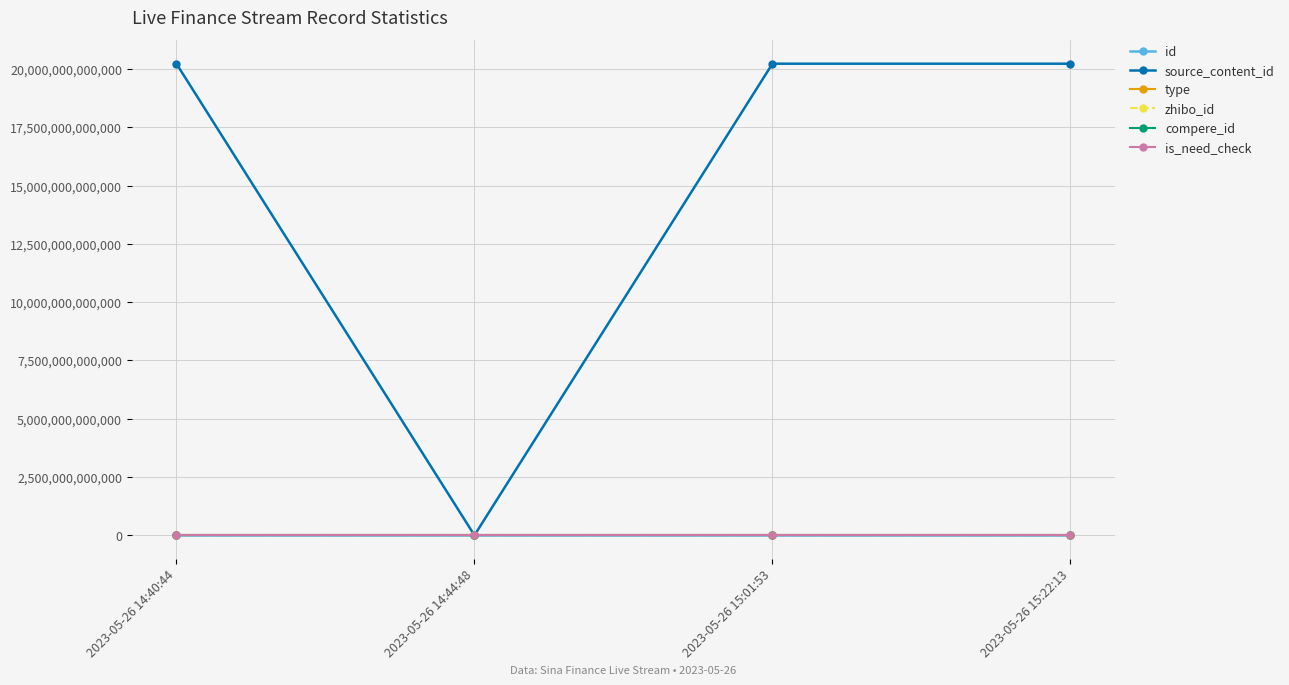

Does the chart have visible grid lines?

Yes